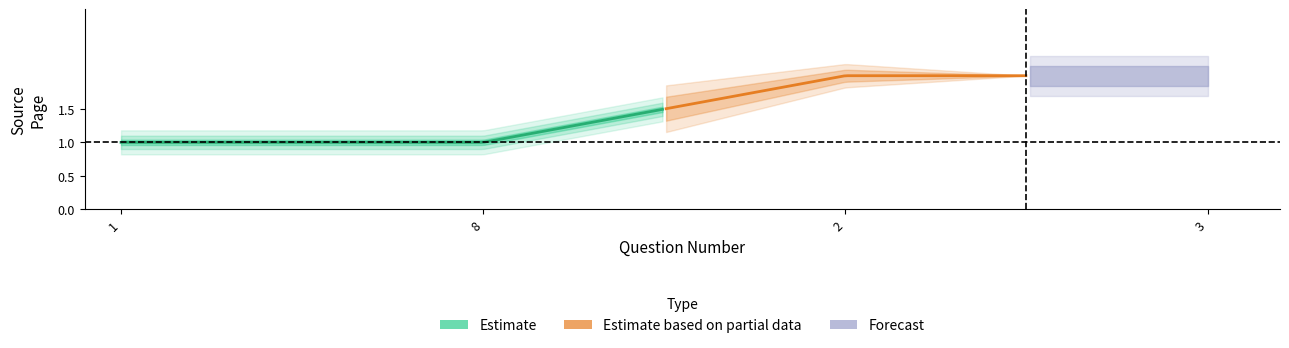

True or false: the data shows 1 at 8.

False